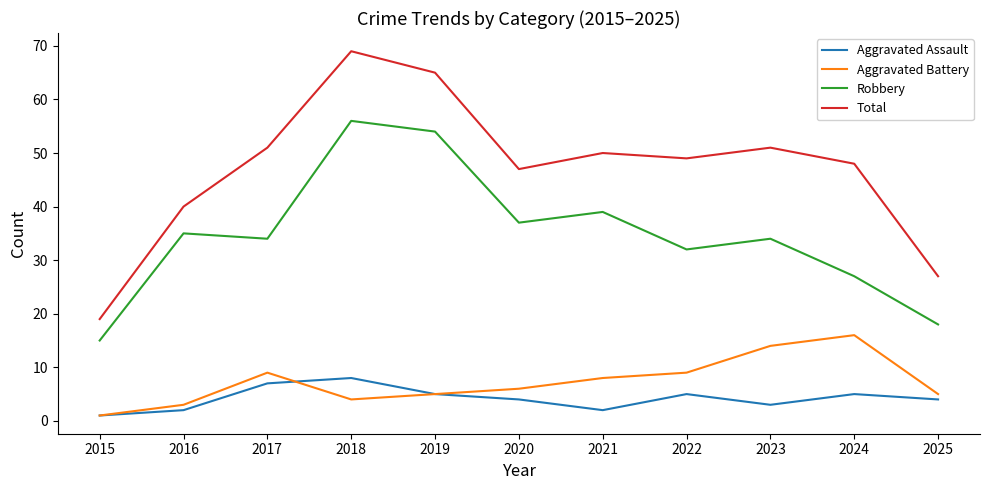

Reading left to right, extract all data points from this chart.

Aggravated Assault: 2015=1	2016=2	2017=7	2018=8	2019=5	2020=4	2021=2	2022=5	2023=3	2024=5	2025=4
Aggravated Battery: 2015=1	2016=3	2017=9	2018=4	2019=5	2020=6	2021=8	2022=9	2023=14	2024=16	2025=5
Robbery: 2015=15	2016=35	2017=34	2018=56	2019=54	2020=37	2021=39	2022=32	2023=34	2024=27	2025=18
Total: 2015=19	2016=40	2017=51	2018=69	2019=65	2020=47	2021=50	2022=49	2023=51	2024=48	2025=27